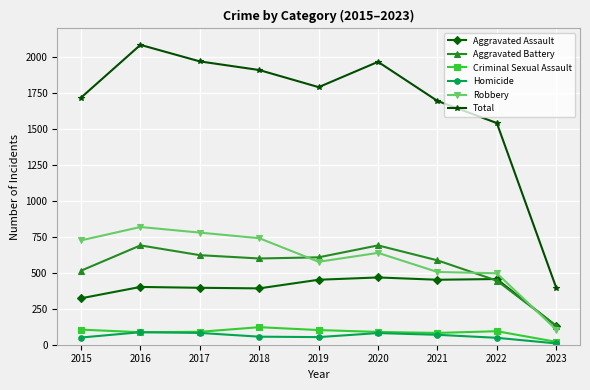

True or false: Aggravated Assault has more than 0 points higher than both neighbors.

True